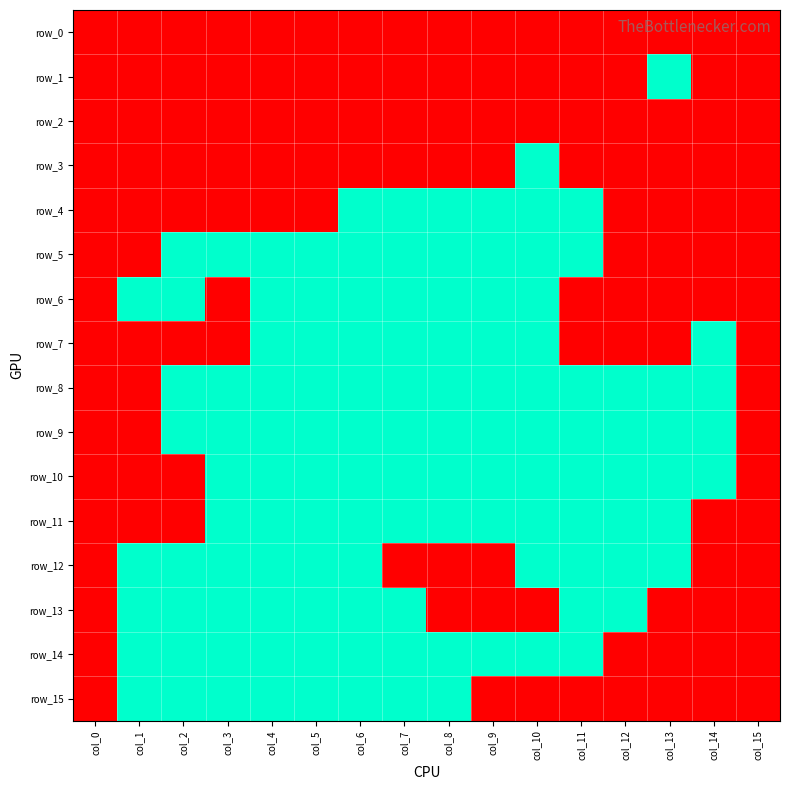

Which category has the highest value in the row_14 series?

col_0